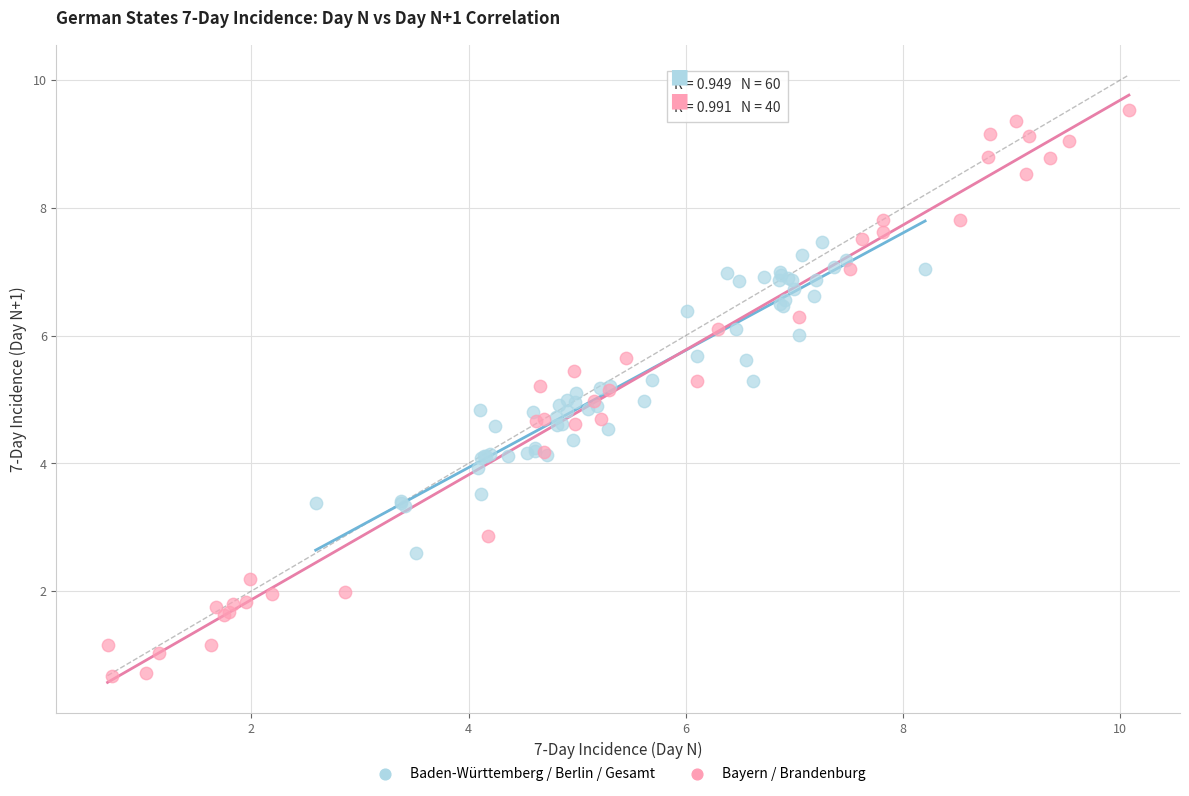

Which series has the largest Y range (max minus min)?

Bayern / Brandenburg